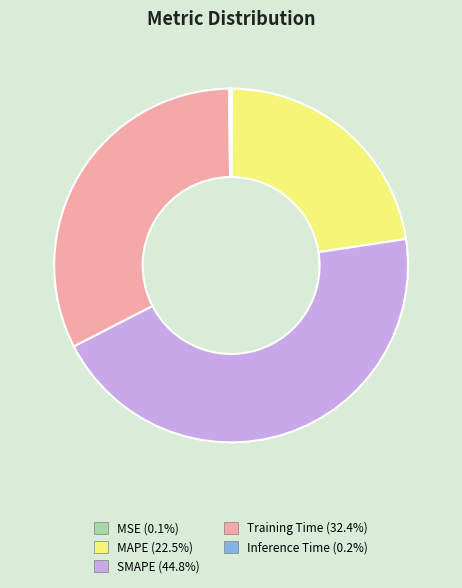

Which category has the biggest portion of the pie?

SMAPE